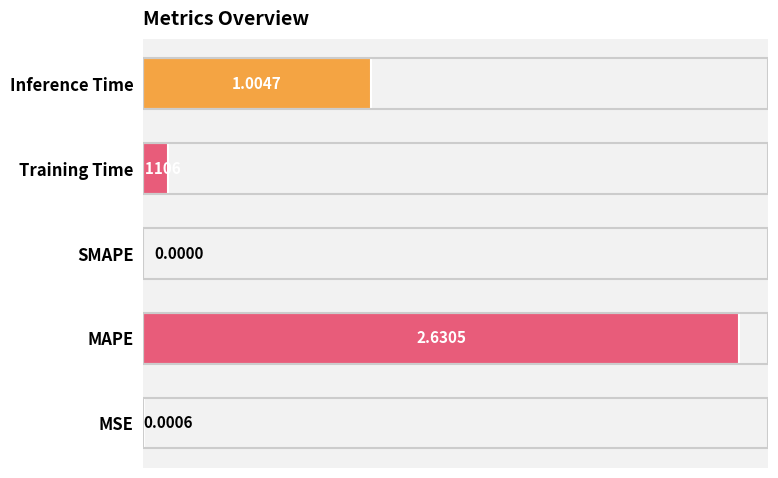

Which label corresponds to the largest value in the chart?

MAPE